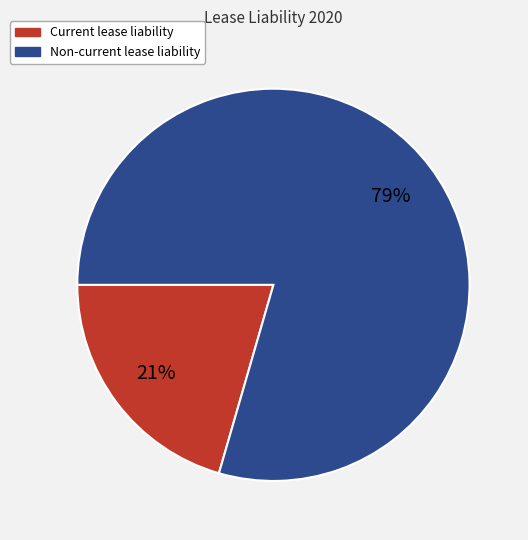

Does any single category account for the majority?

Yes